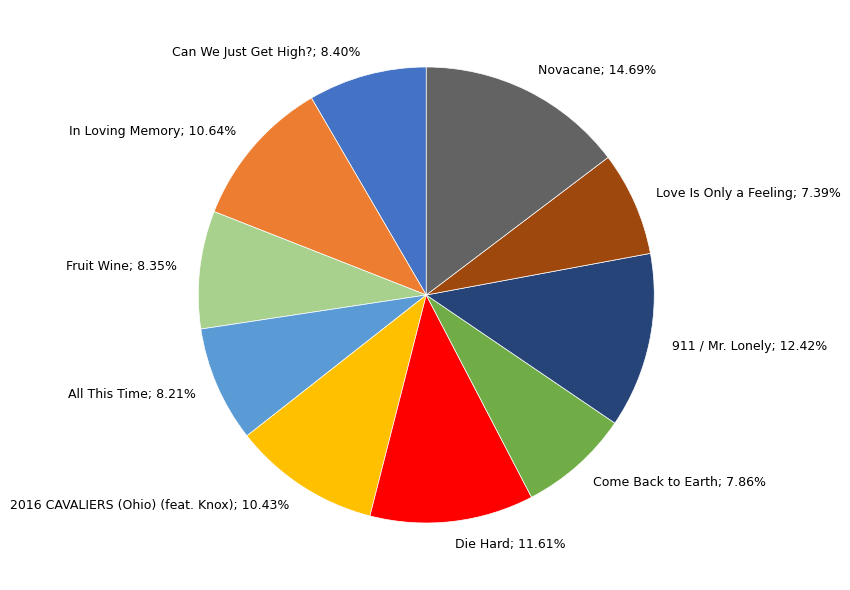

What is the largest slice in the pie chart?

Novacane